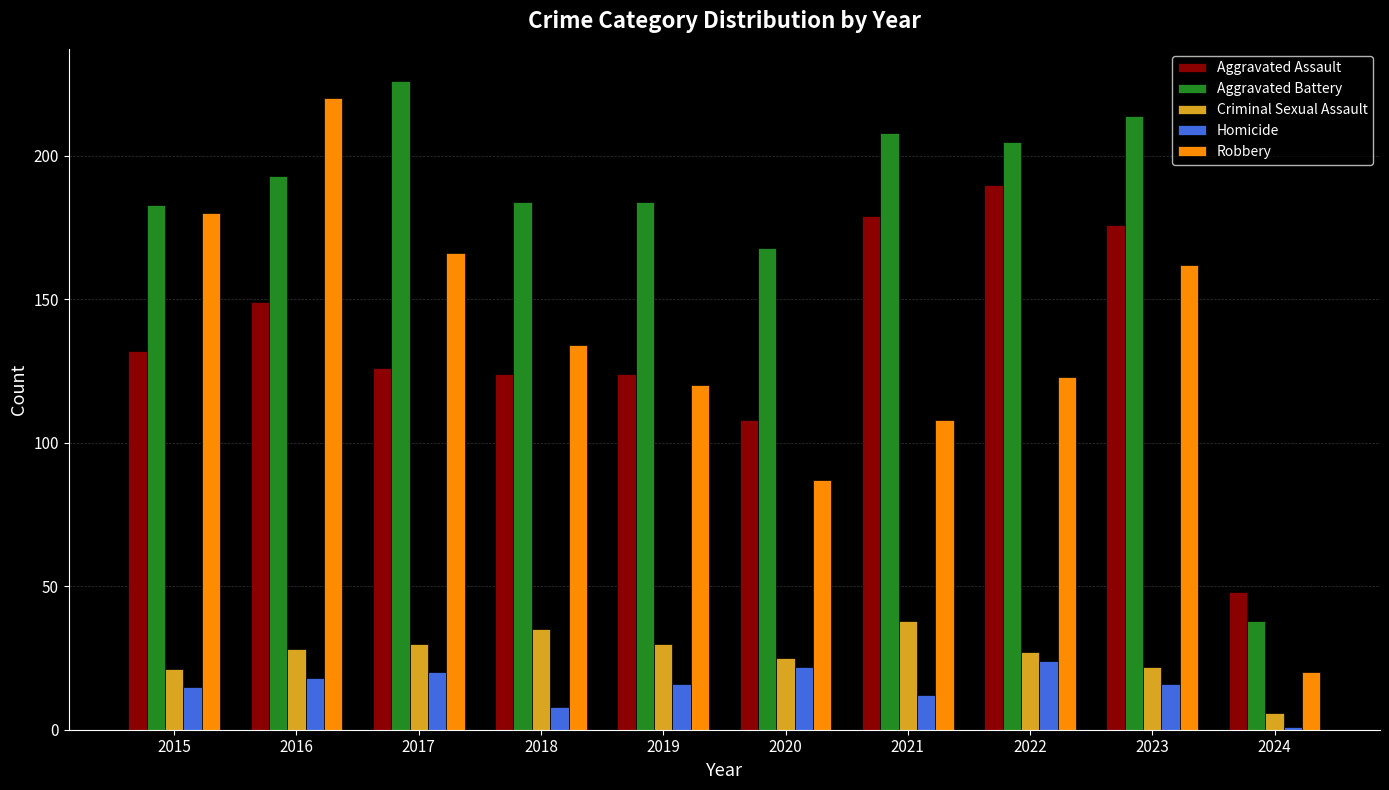

Which series changed the most between 2016 and 2017?

Robbery